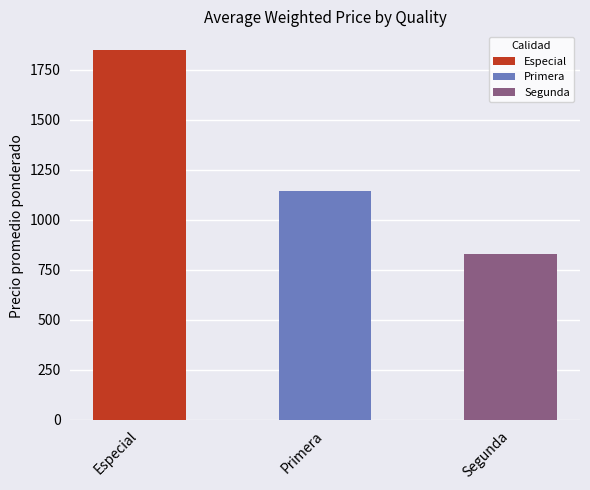

True or false: the data shows 1850 at Especial.

True